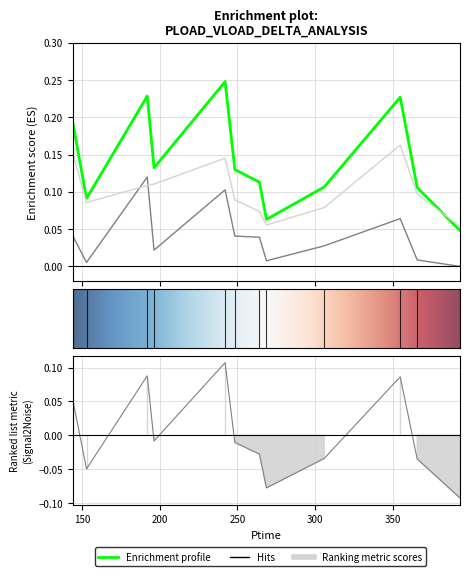

What is the greatest value displayed?

0.2